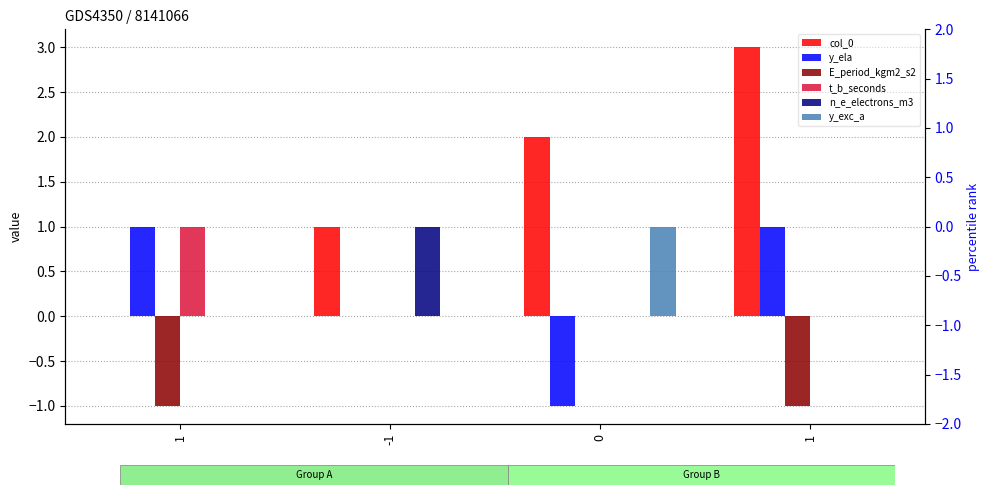

Is it true that y_exc_a equals 1 at 1?

False